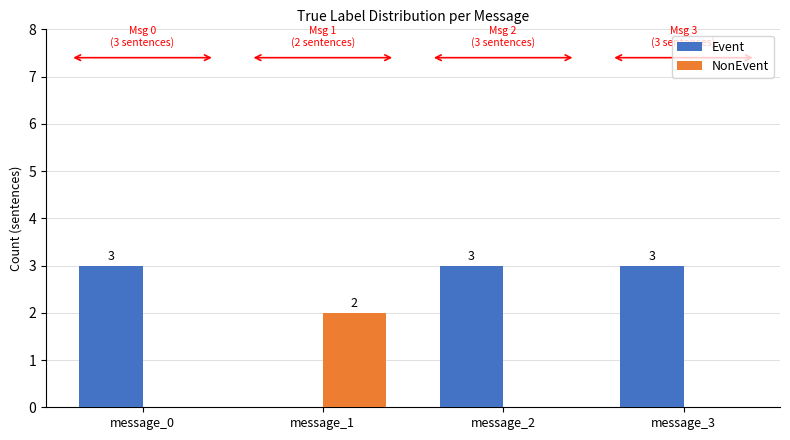

The value of NonEvent at message_1 is 1. True or false?

False